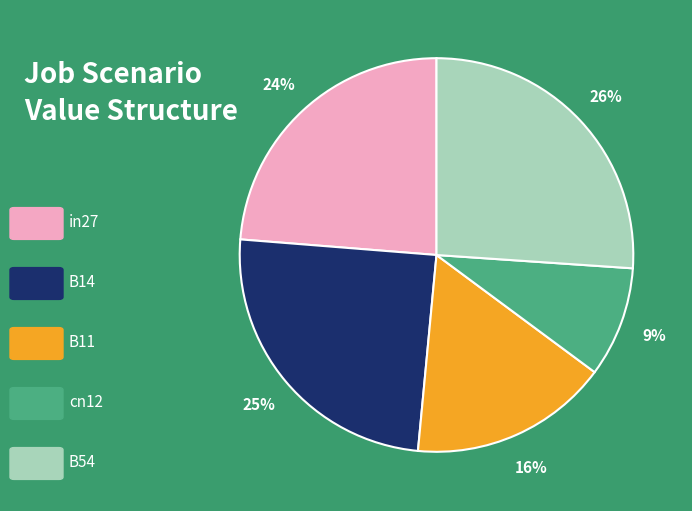

Does any single category account for the majority?

No